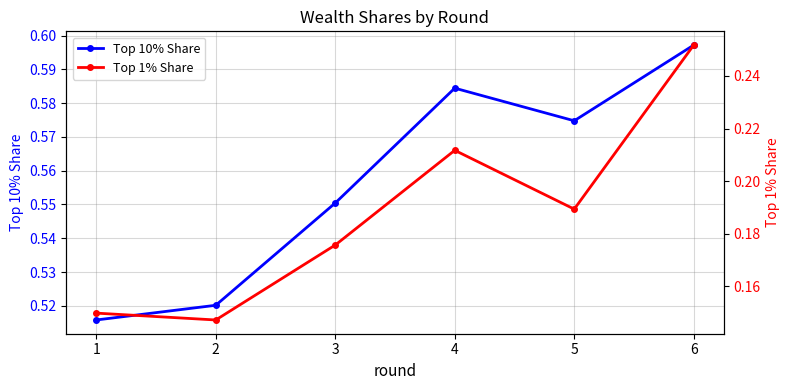

How many categories are shown in the chart?

6